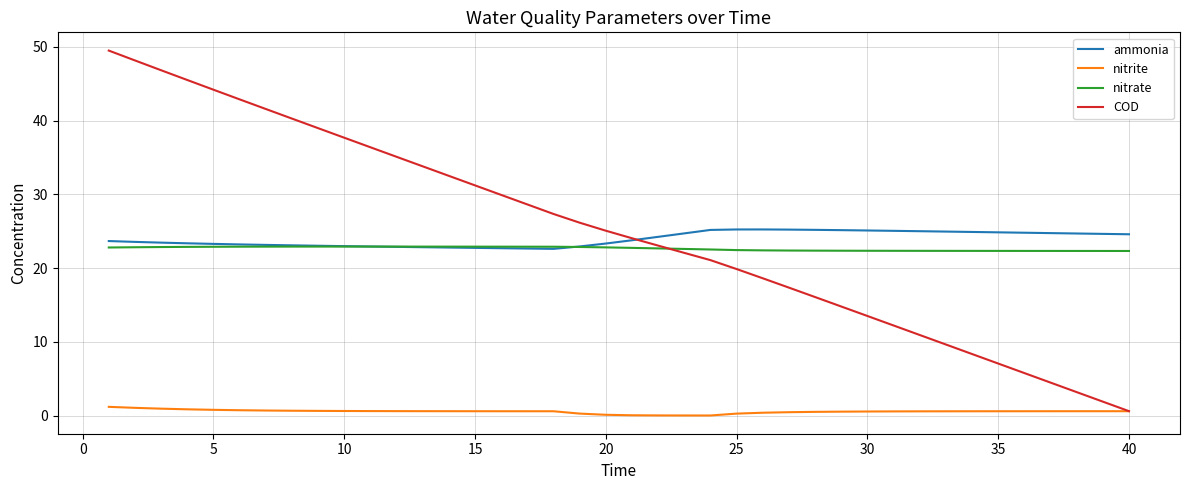

Which series has the largest range (max minus min)?

COD